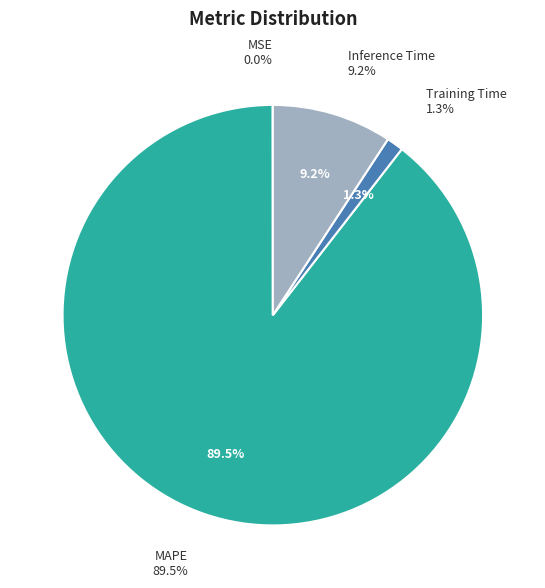

How many slices are in this pie chart?

4